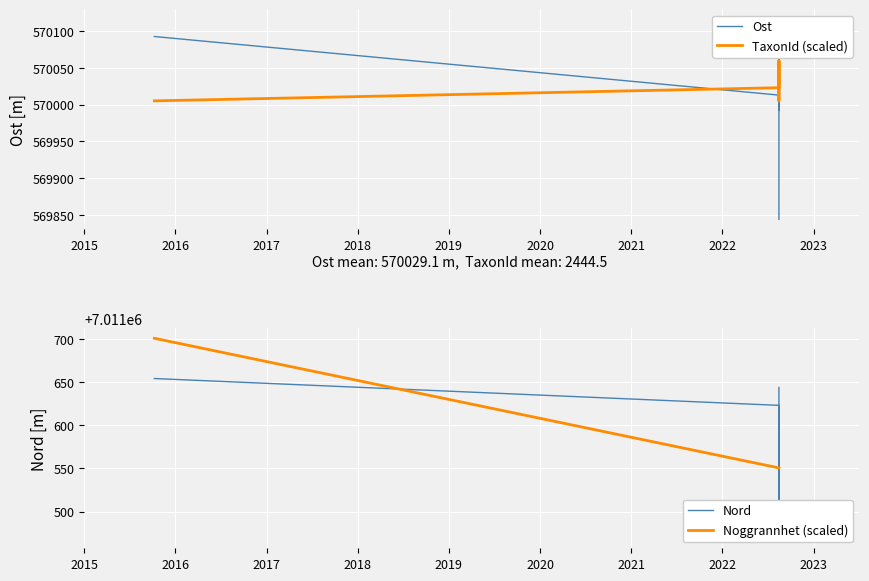

True or false: Ost and Nord cross at least once.

False